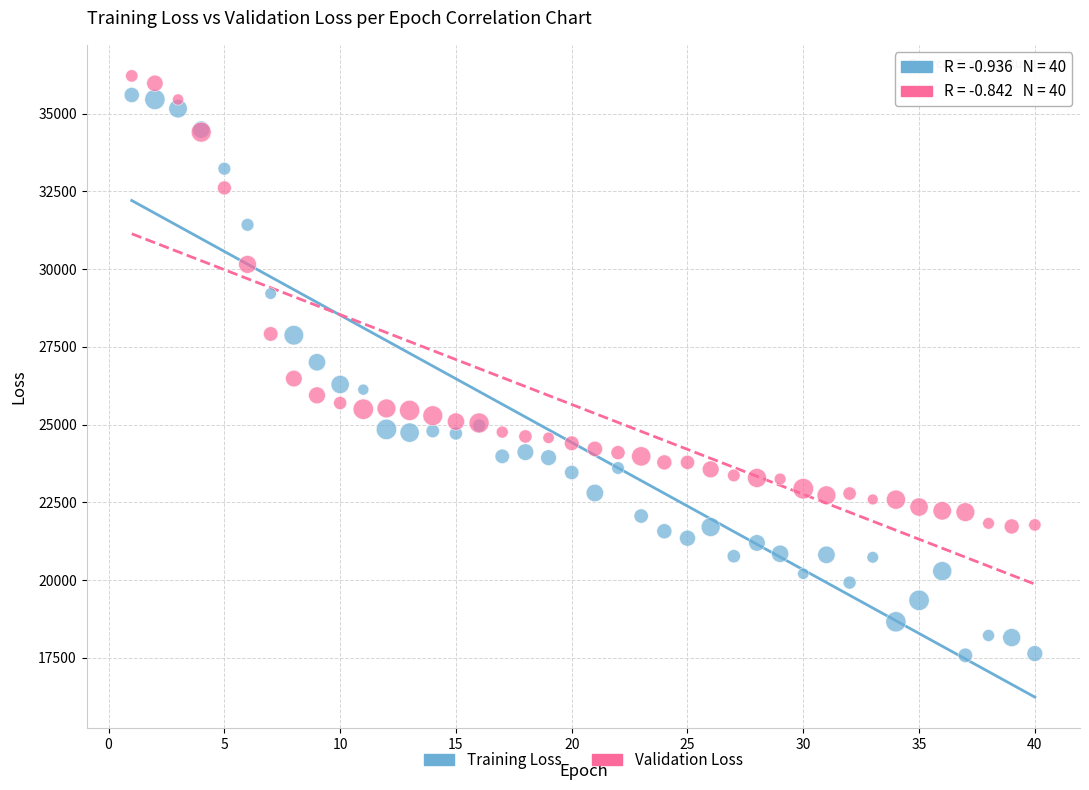

What are all the series names shown in the legend?

Training Loss, Validation Loss